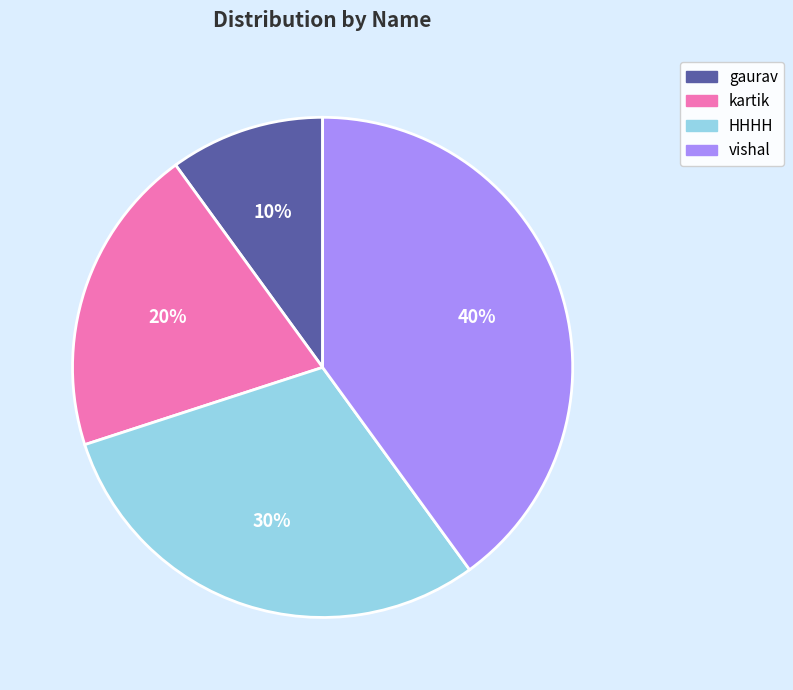

True or false: vishal accounts for 40% of the total.

True